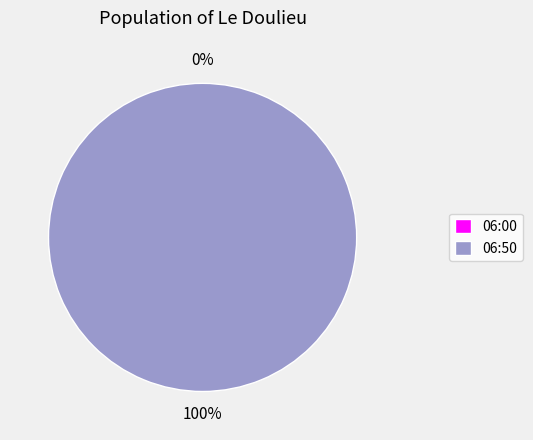

To the nearest percent, what percentage of the pie is 06:50?

100%